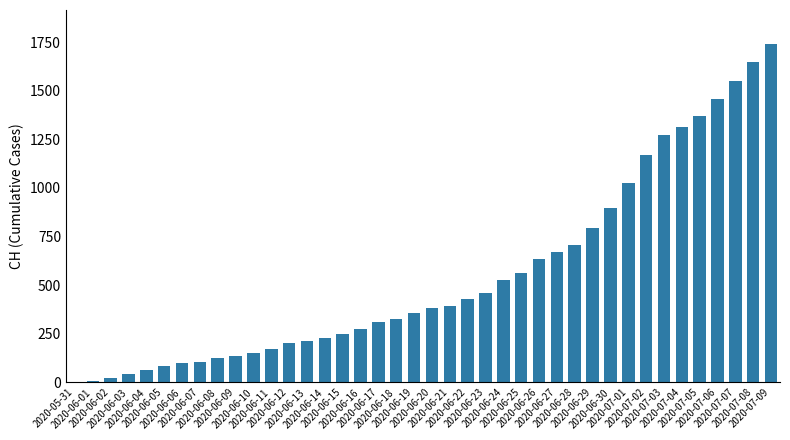

What is the sum of all values?

22173